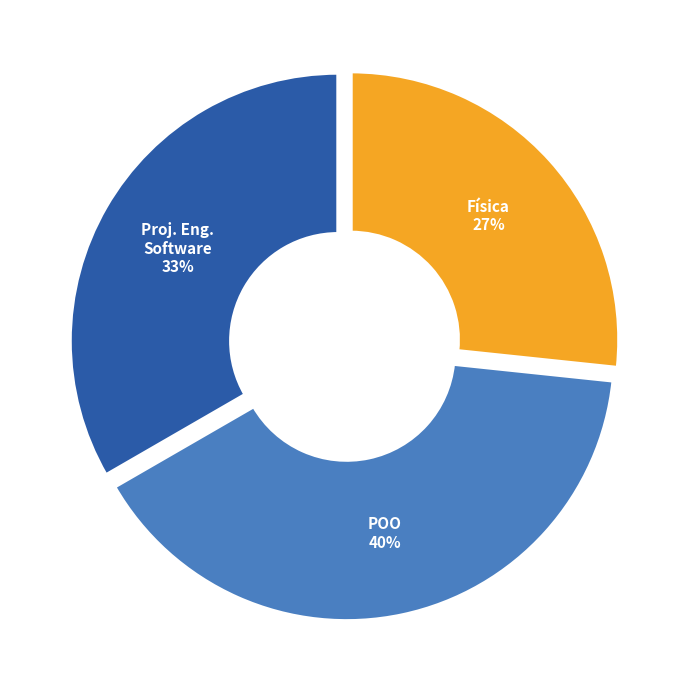

To the nearest percent, what is the average slice percentage?

33%